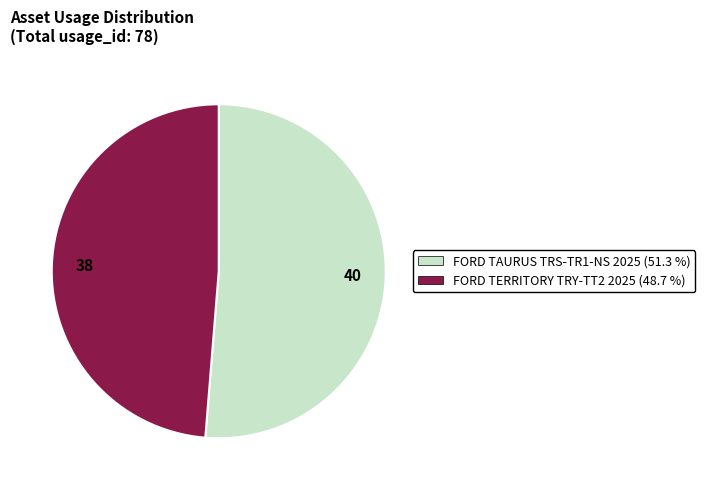

Do 38 and 40 together represent more than half of the pie?

Yes